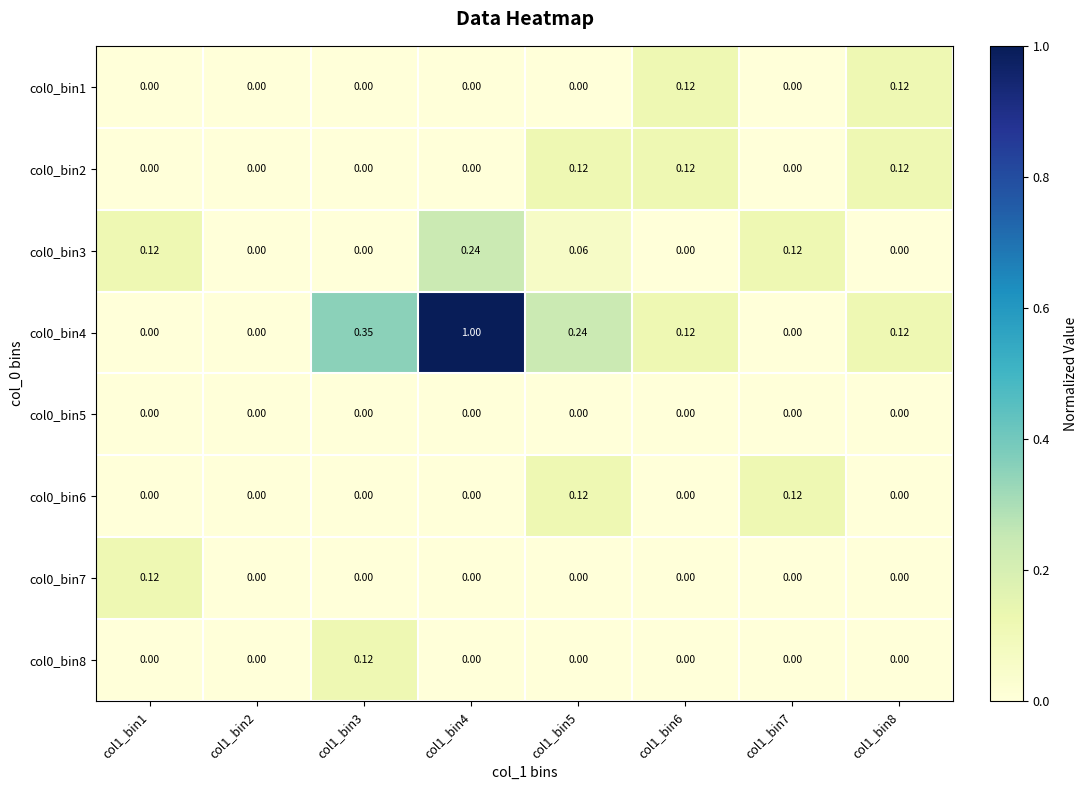

Is the value of col0_bin8 at col1_bin7 greater than the value of col0_bin7 at col1_bin1?

No